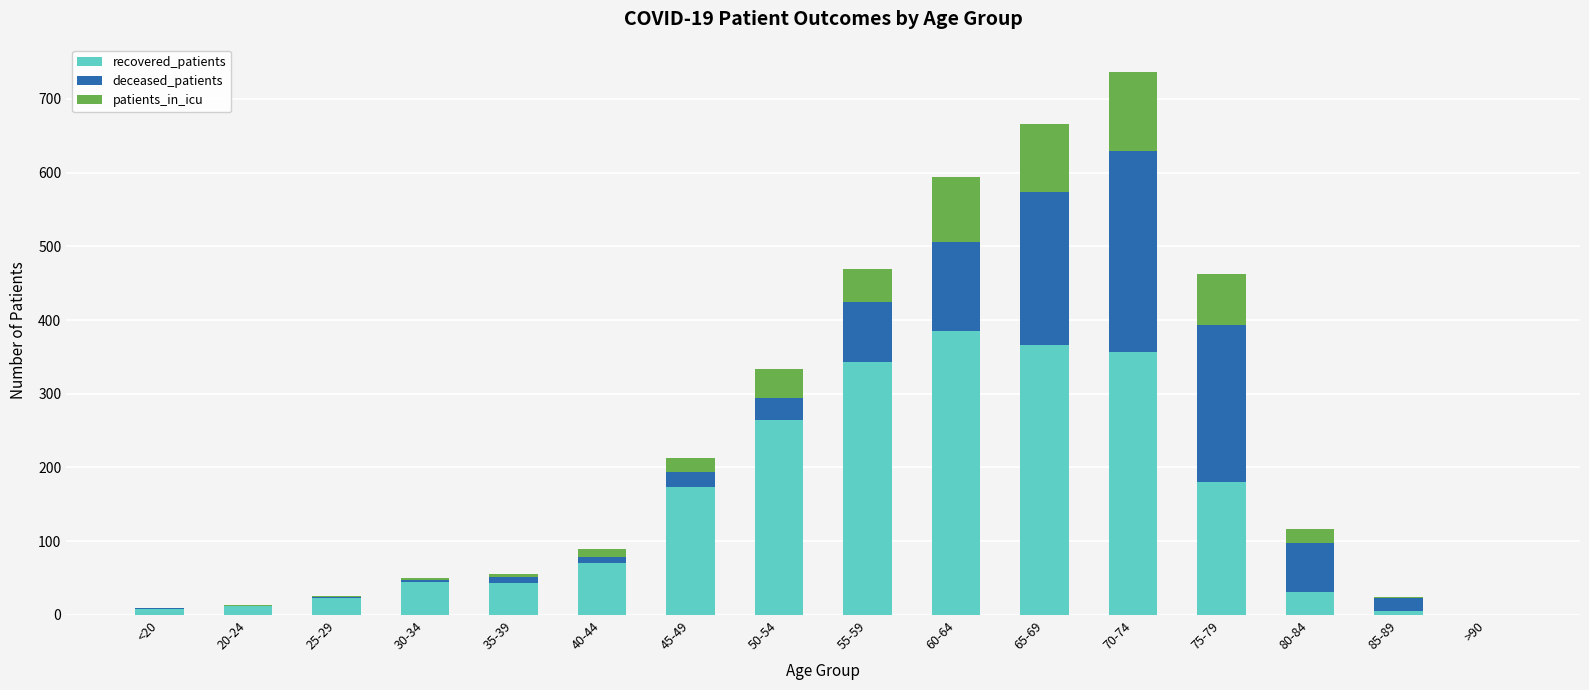

At which category is the sum across all series the highest?

70-74